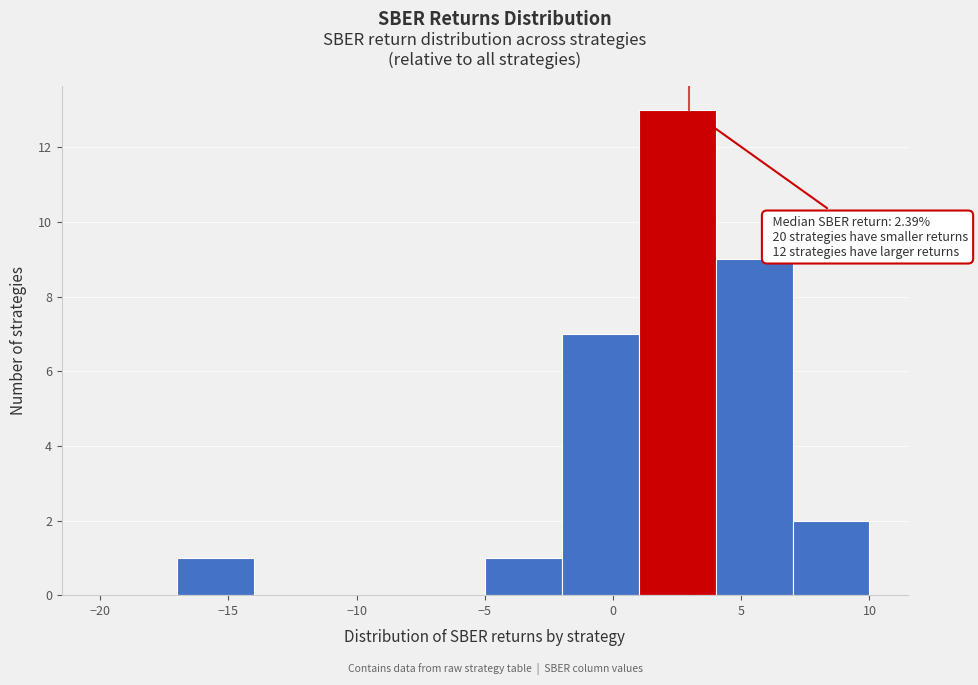

Which range on the x-axis has the tallest bar?

1 to 4